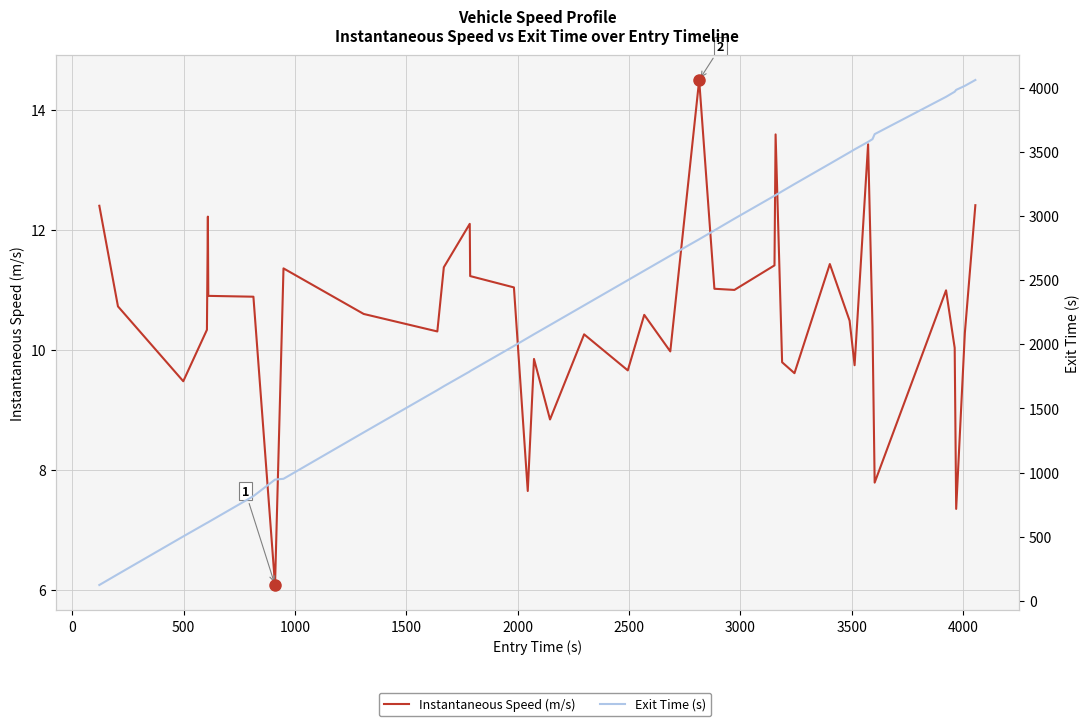

True or false: Exit Time (s) has more than 0 interior local peaks.

False